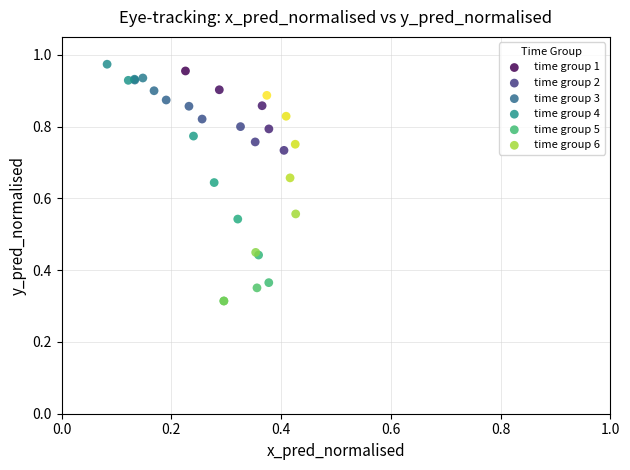

Which series has the largest Y range (max minus min)?

time group 4